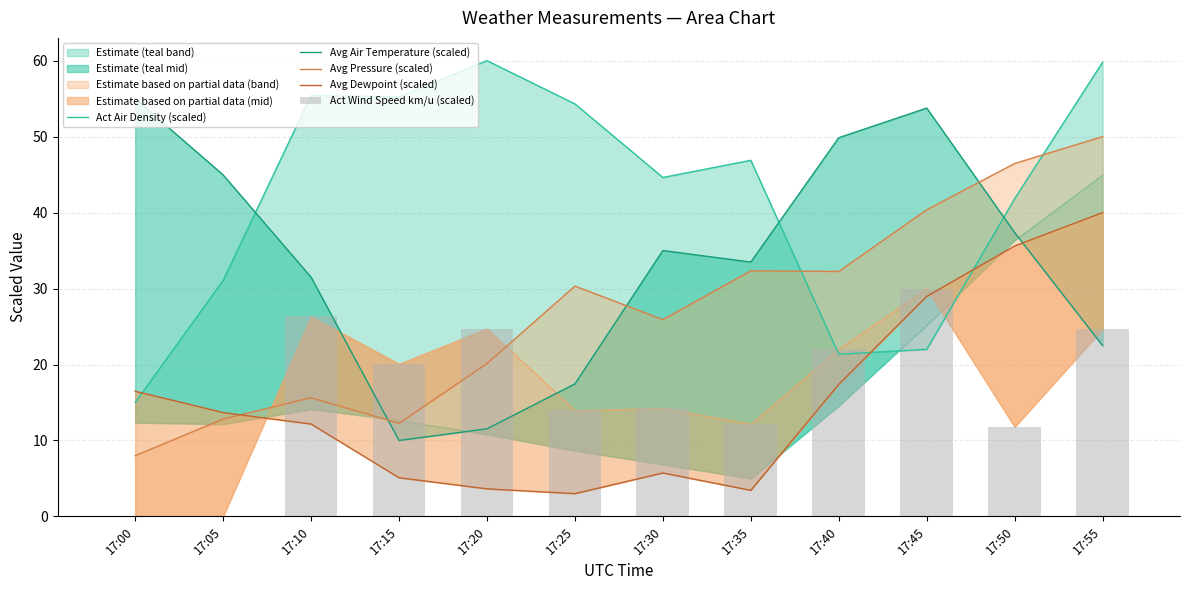

Where does the Avg Pressure (scaled) series first go above 30?

17:25